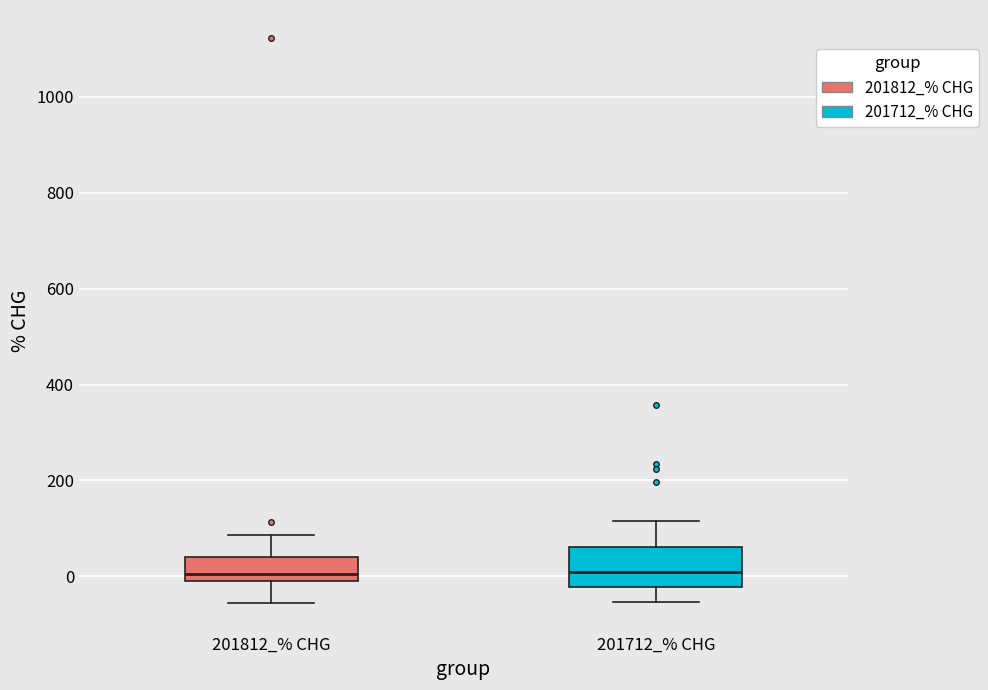

Where is the lower edge of the box for 201712_% CHG on the y-axis? The values are not printed on the chart, so give them approximately, as read against the axis.

-20